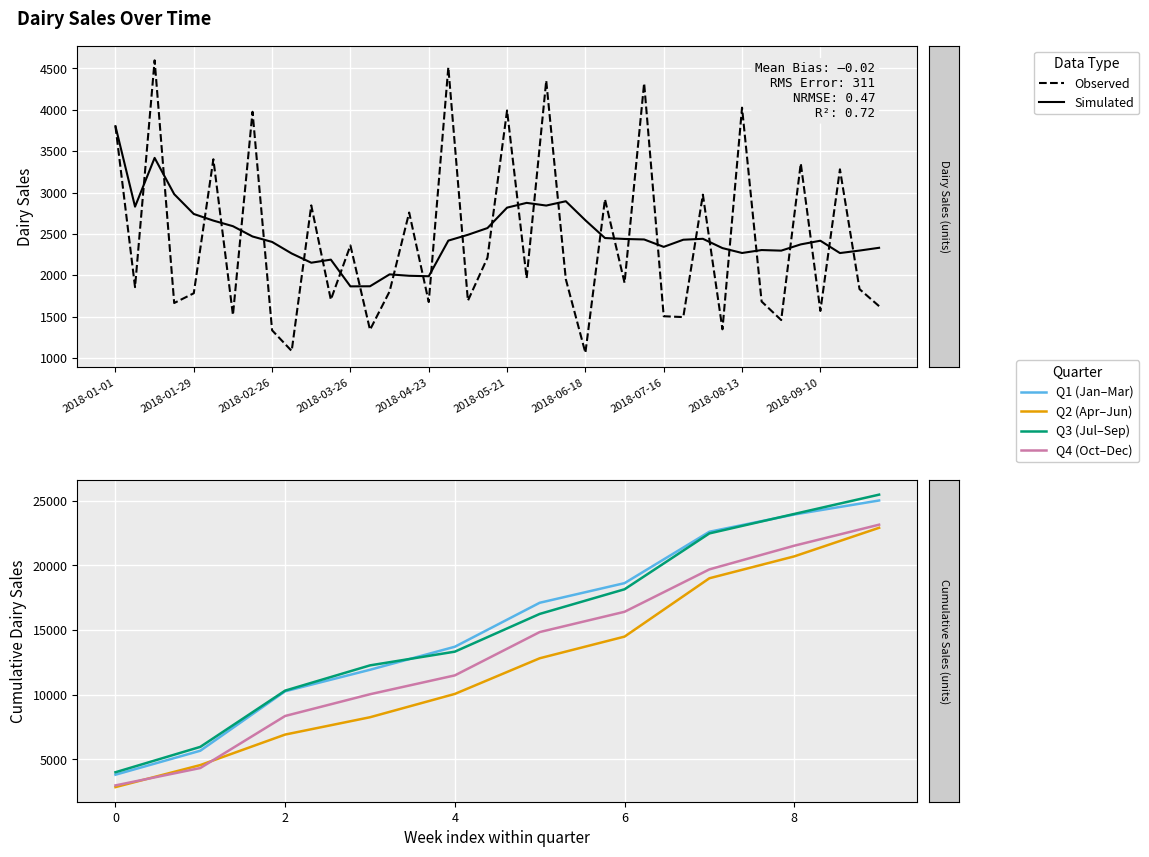

True or false: the data has more than 2 interior local peaks.

True